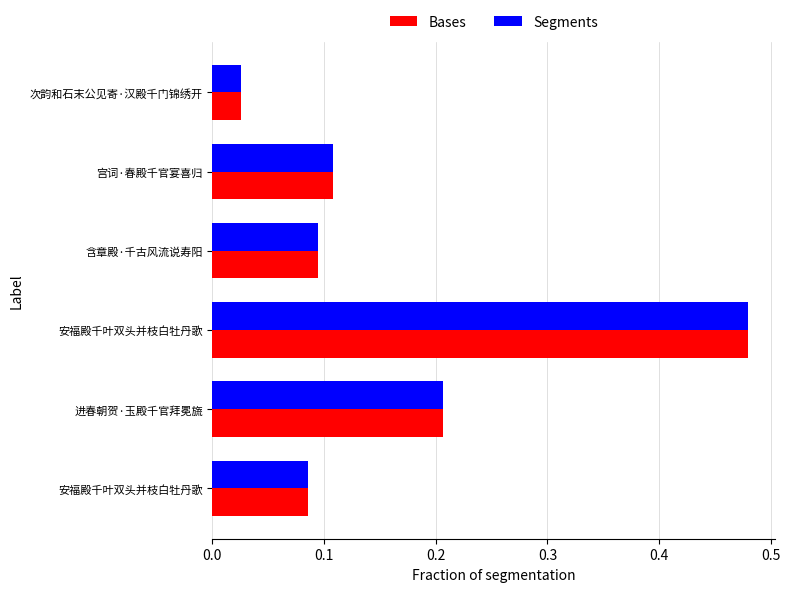

Which series has the widest spread of values?

Bases